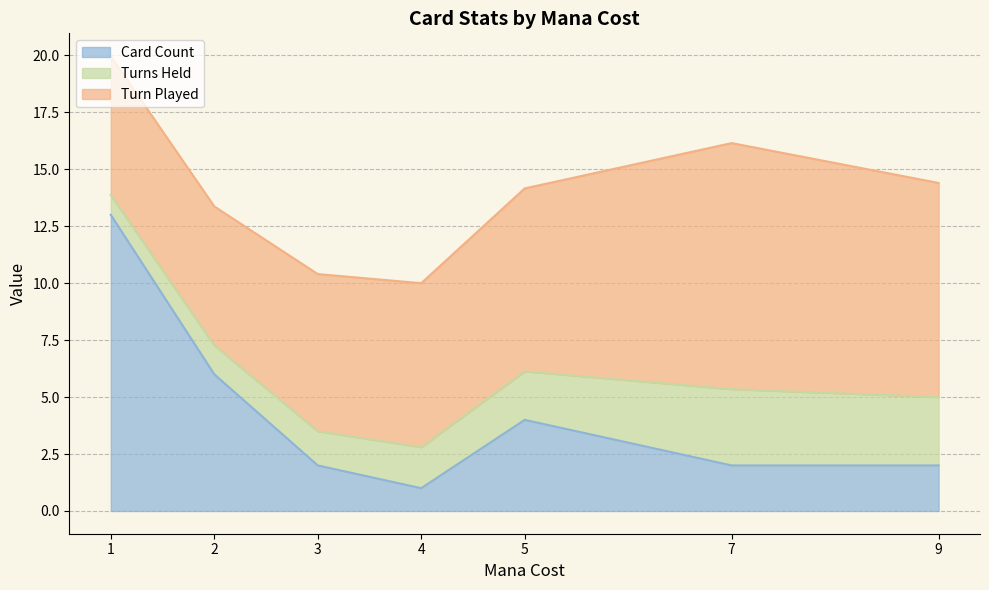

List the series in order of their overall mean, highest first.

Turn Played, Card Count, Turns Held